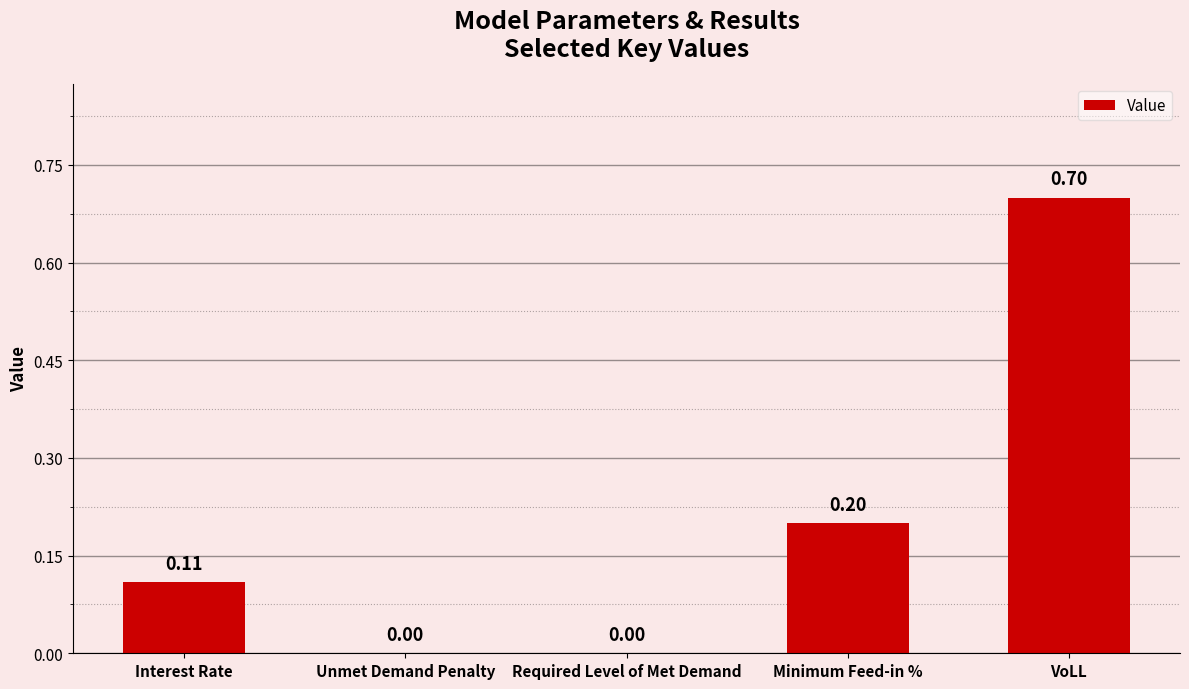

Read the value at VoLL.

0.7